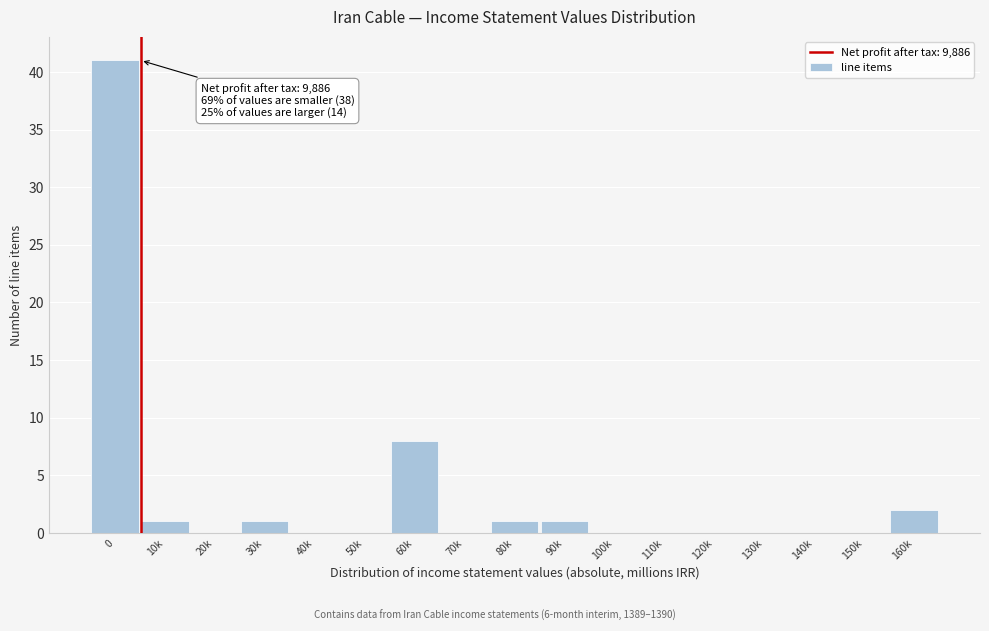

Reading left to right, what are all the values shown in this chart?

0=41	10k=1	20k=0	30k=1	40k=0	50k=0	60k=8	70k=0	80k=1	90k=1	100k=0	110k=0	120k=0	130k=0	140k=0	150k=0	160k=2